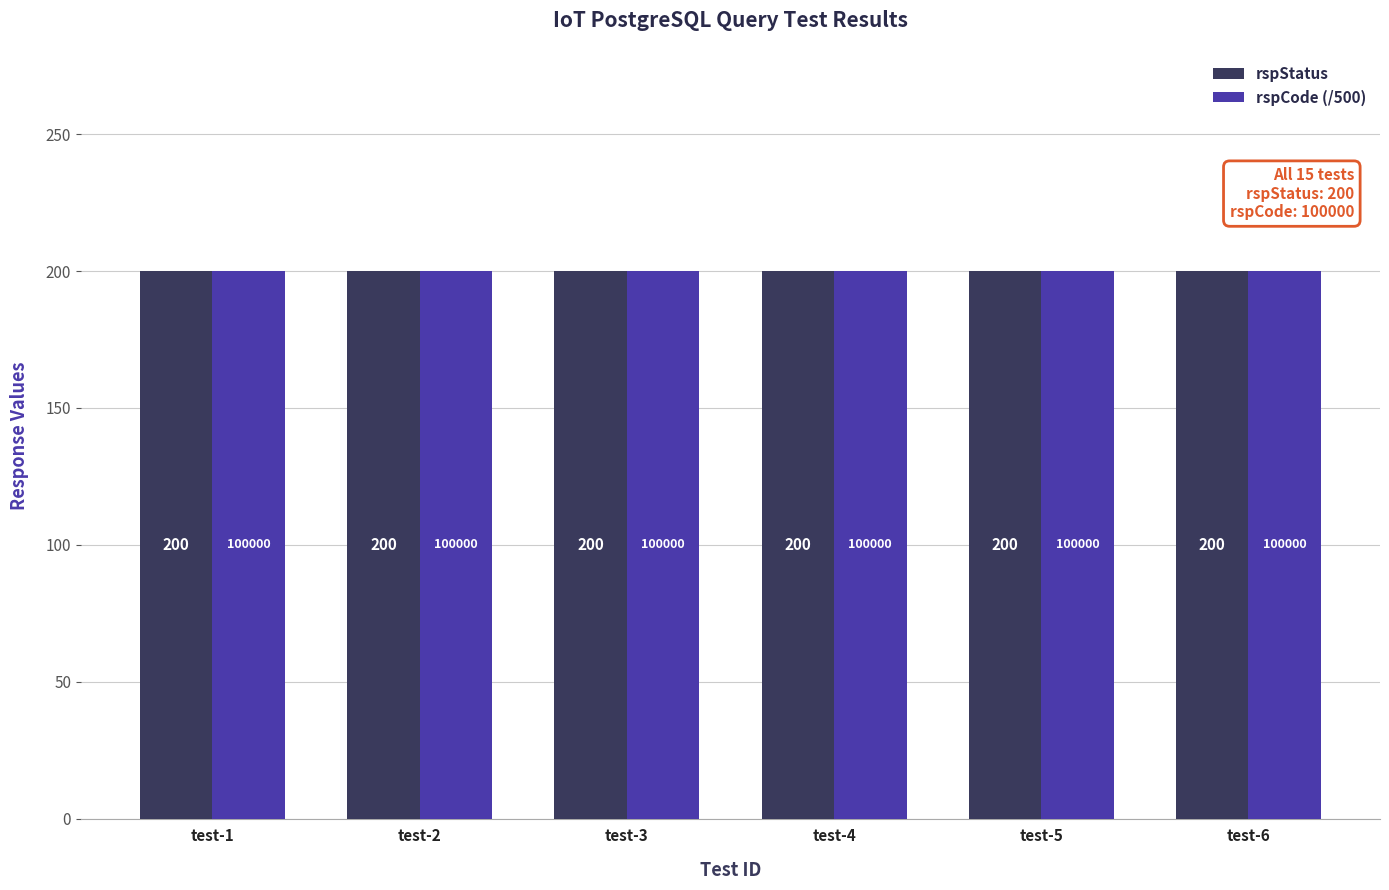

Does the chart contain any negative values?

No